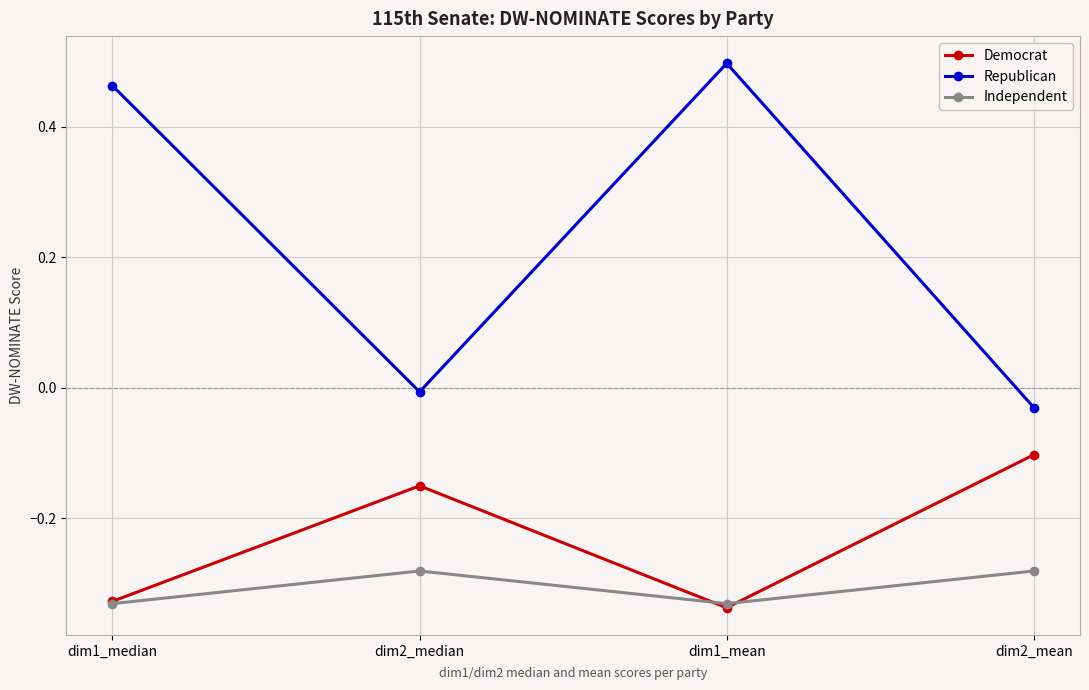

Where is the first local minimum for Republican?

dim2_median